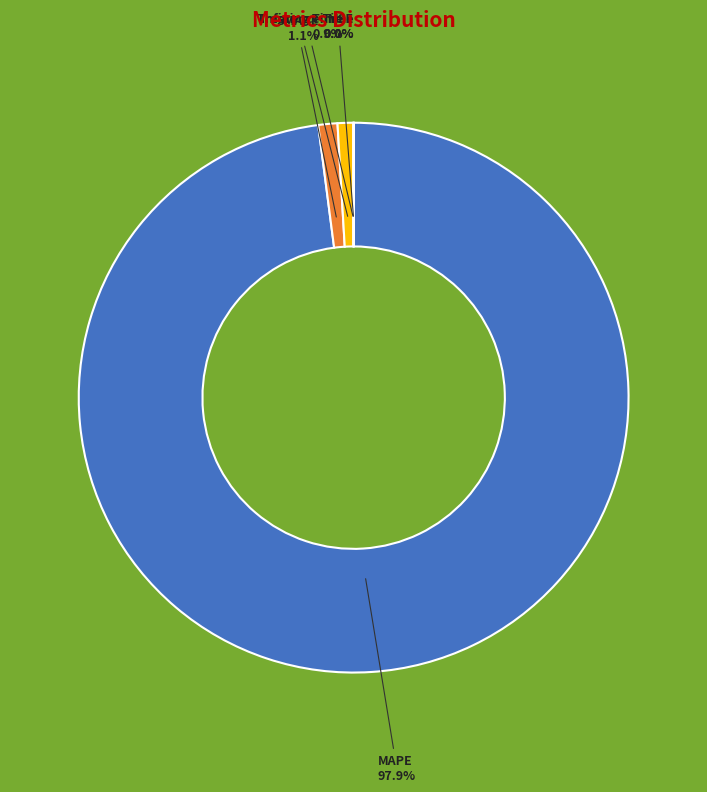

To the nearest percent, what is the difference between the largest and smallest slice percentages?

98%